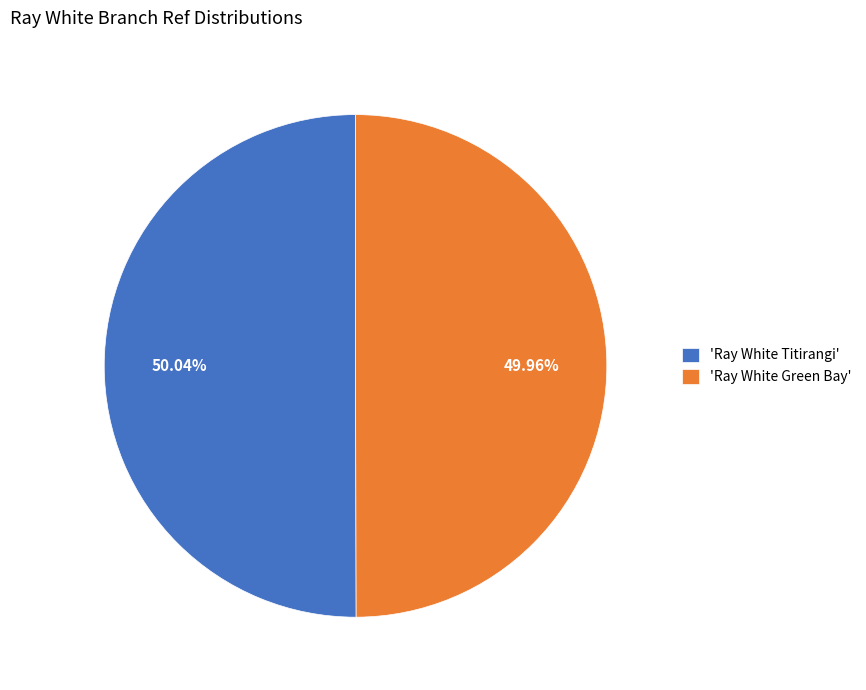

What is the ratio of the value at 'Ray White Titirangi' to the value at 'Ray White Green Bay'?

1.0